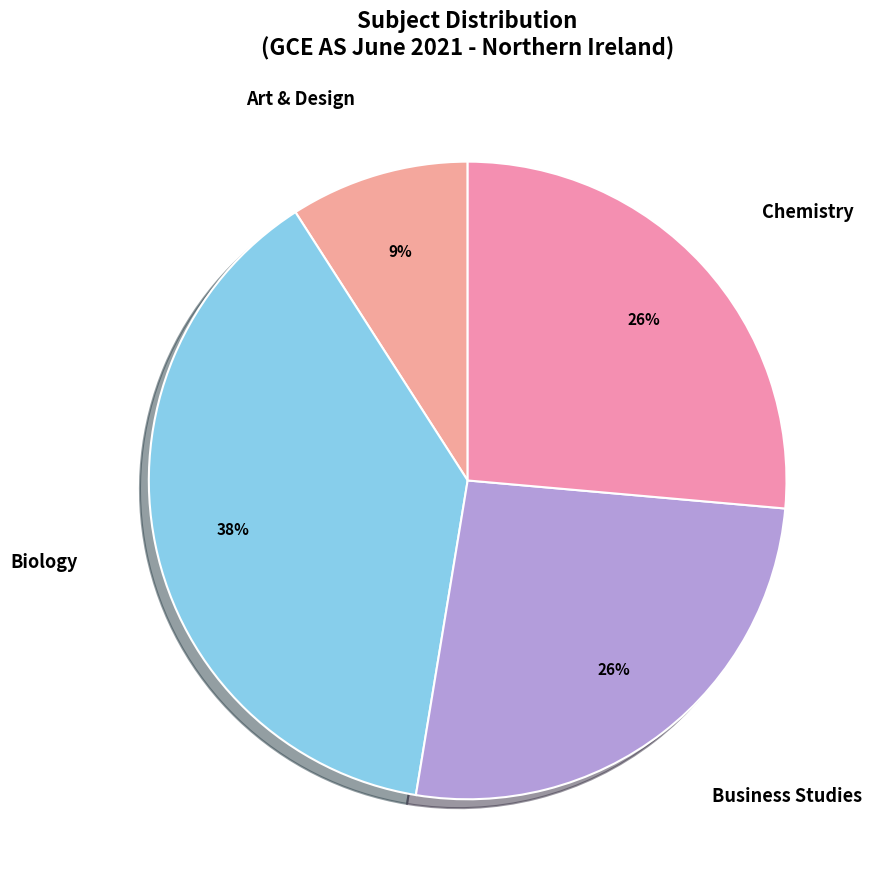

How many slices are in this pie chart?

4